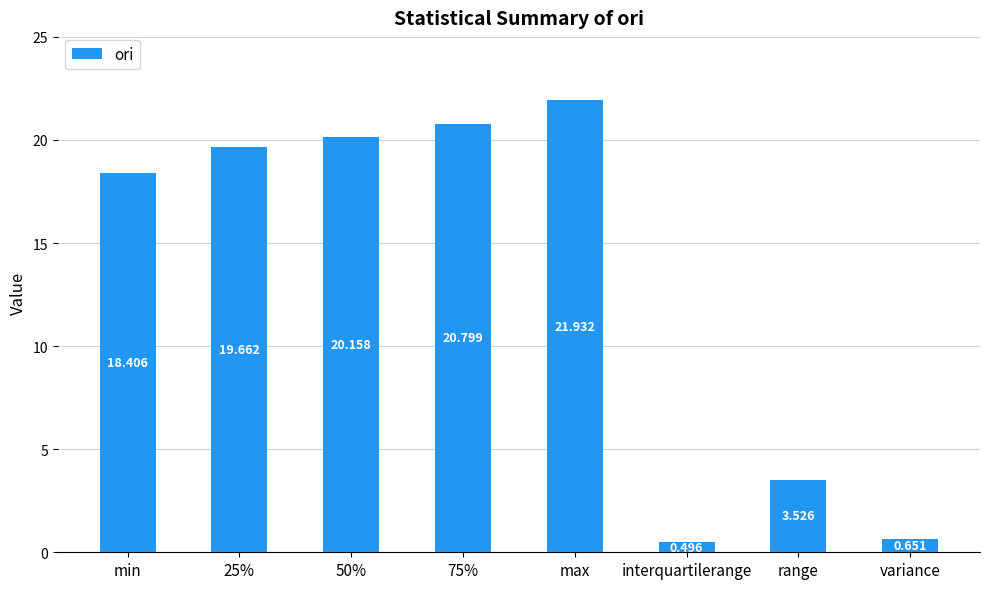

What is the label of the 3rd bar from the right?

interquartilerange